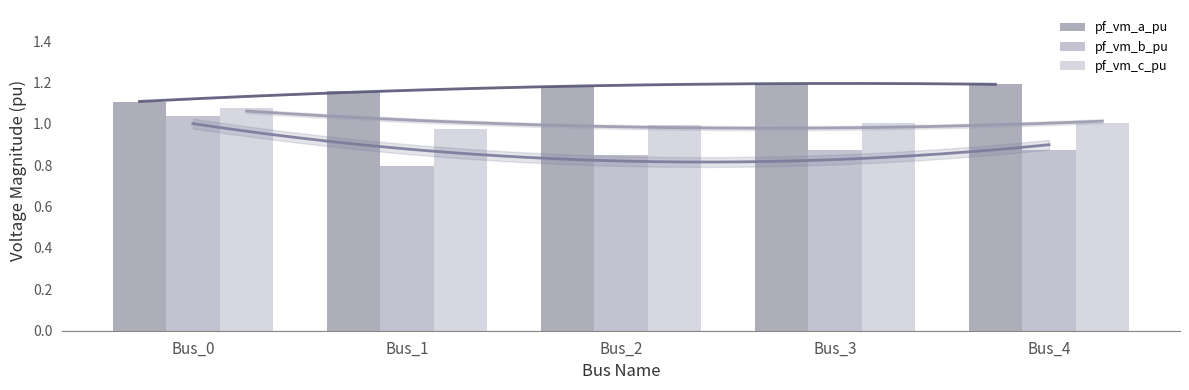

Which label corresponds to the largest value in the chart?

Bus_3